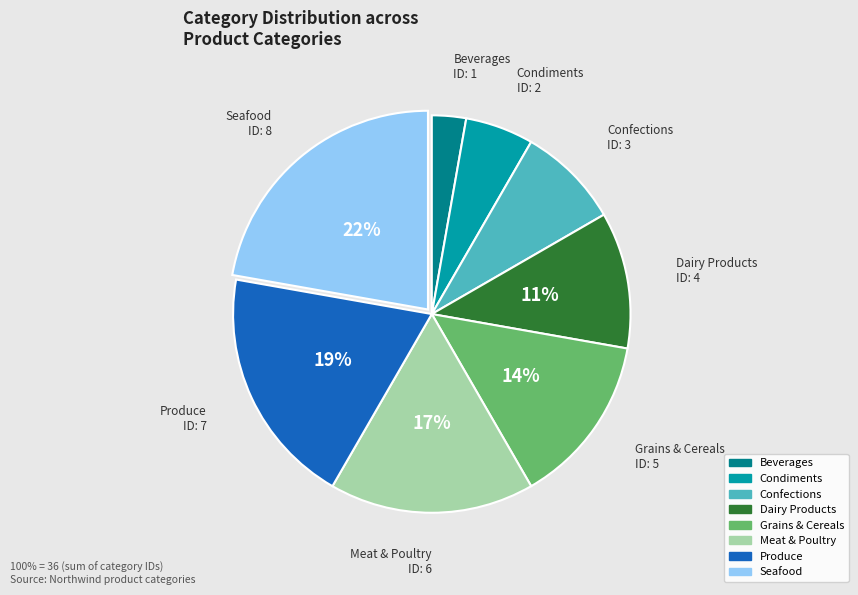

Between Meat & Poultry and Confections, which is larger?

Meat & Poultry